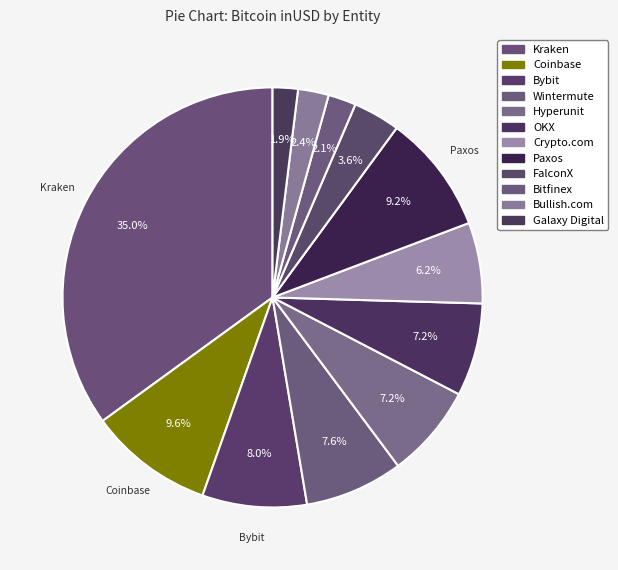

True or false: Bullish.com accounts for 1% of the total.

False